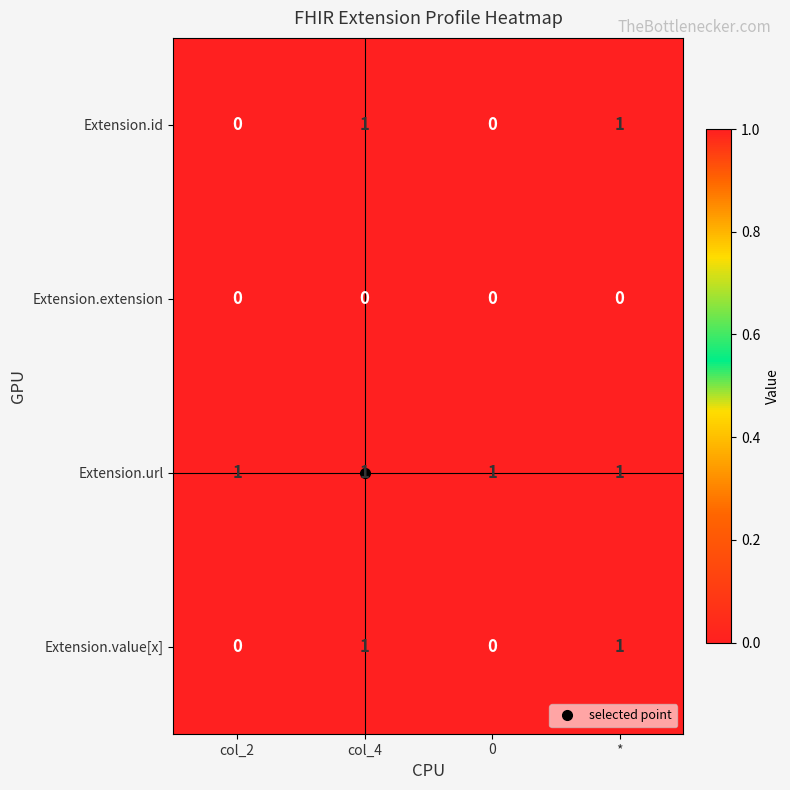

Which series has the largest total across all categories?

Extension.url